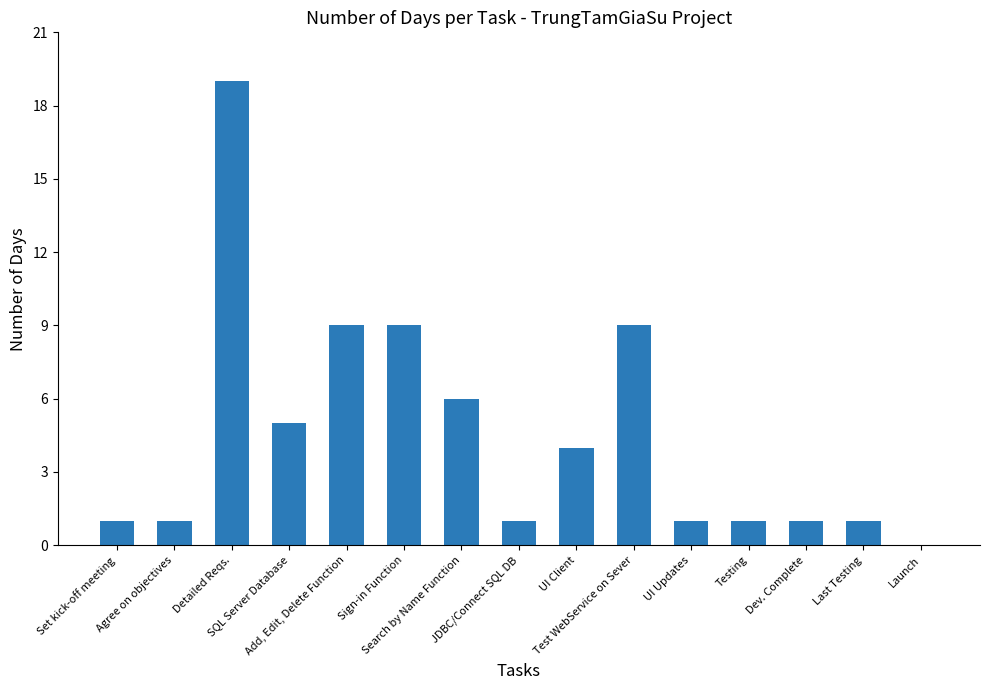

What is the sum of all values?

68